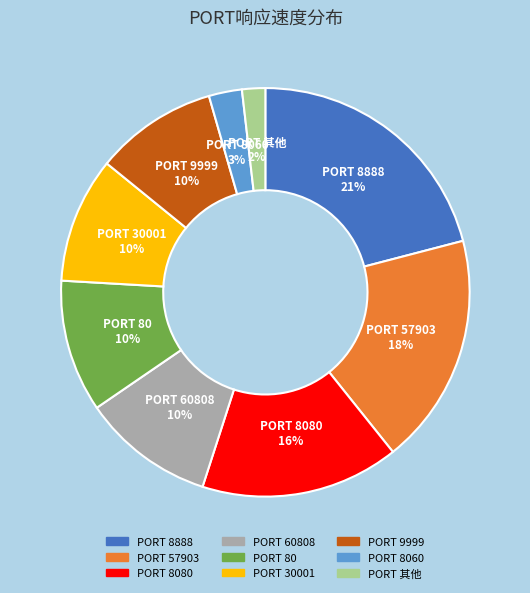

To the nearest percent, what percentage of the pie is PORT 其他?

2%